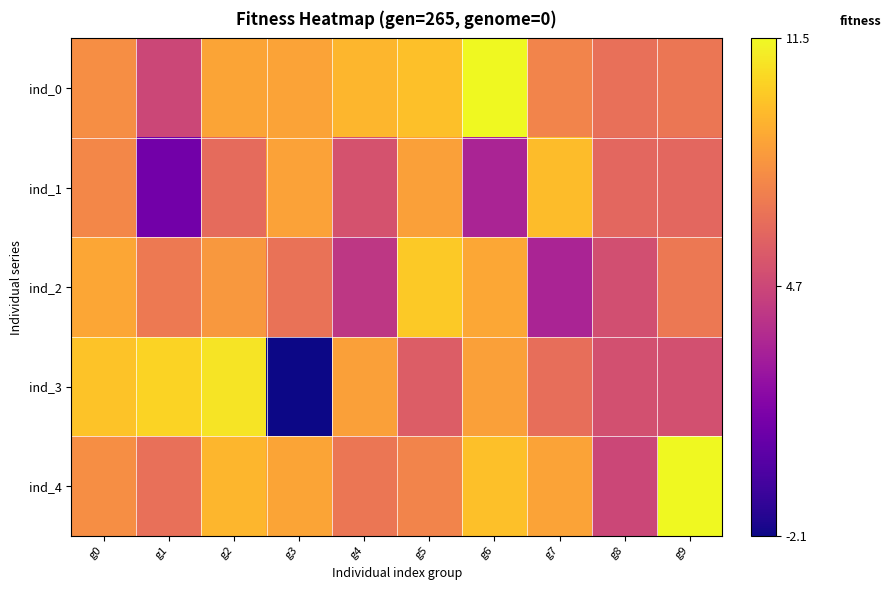

Reading right to left, extract all data points from this chart.

ind_0: g9=6.8	g8=6.5	g7=7.4	g6=11.5	g5=9.6	g4=9.3	g3=8.6	g2=8.7	g1=4.7	g0=7.8
ind_1: g9=6.2	g8=6.2	g7=9.5	g6=3.1	g5=8.5	g4=5.2	g3=8.6	g2=6.3	g1=0.8	g0=7.6
ind_2: g9=6.9	g8=5.0	g7=3.1	g6=8.8	g5=10.0	g4=4.0	g3=6.6	g2=8.2	g1=7.0	g0=8.7
ind_3: g9=5.1	g8=5.1	g7=6.5	g6=8.5	g5=5.7	g4=8.5	g3=-2.1	g2=10.8	g1=10.3	g0=9.7
ind_4: g9=11.5	g8=4.7	g7=8.6	g6=9.6	g5=7.4	g4=6.8	g3=8.7	g2=9.3	g1=6.5	g0=7.8